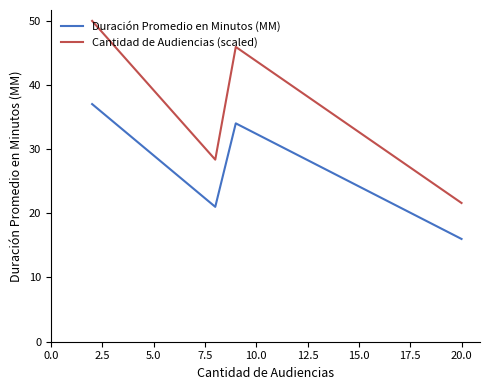

Rank the series by their maximum value, from lowest to highest.

Duración Promedio en Minutos (MM), Cantidad de Audiencias (scaled)